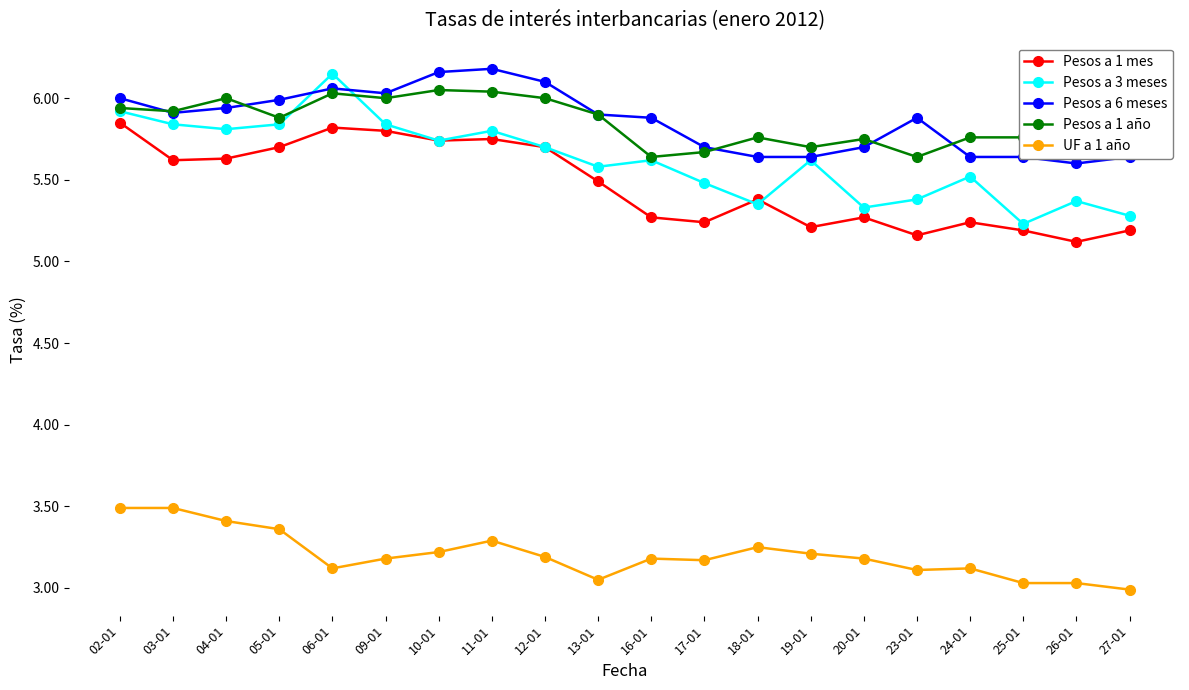

True or false: Pesos a 1 año has more than 1 points higher than both neighbors.

True